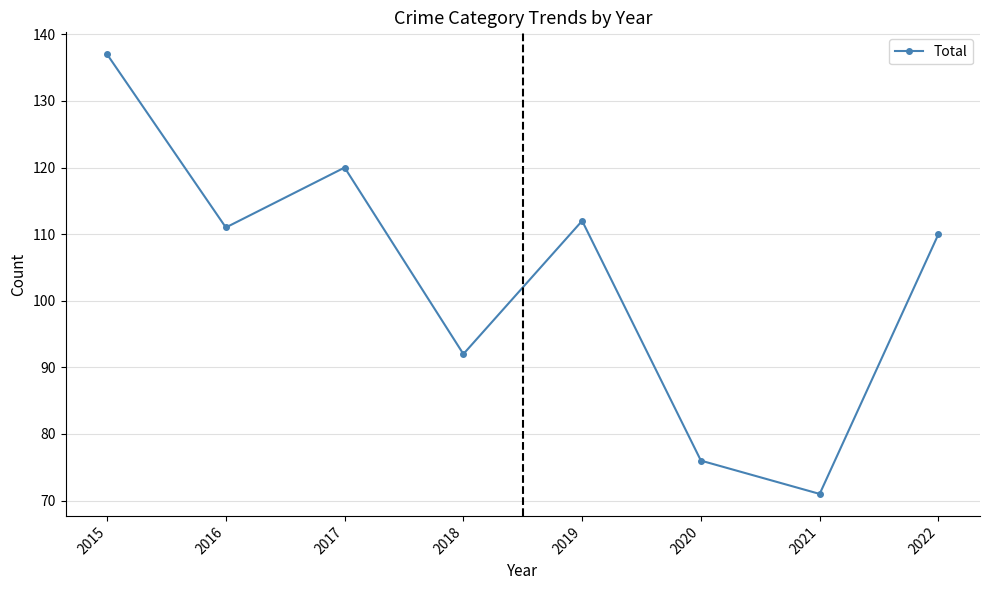

What is the average value?

104